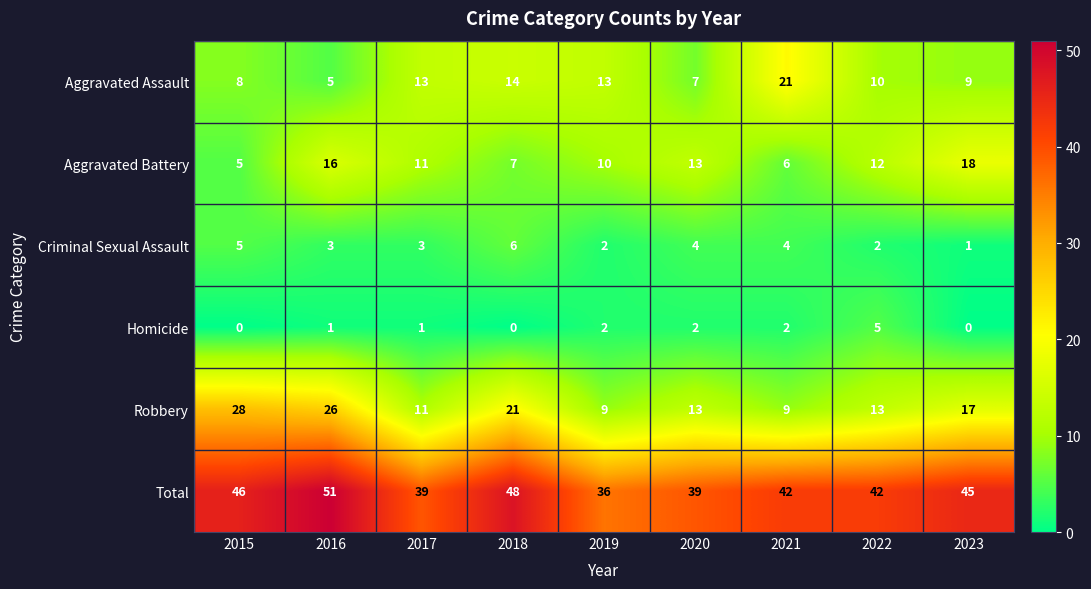

How many distinct data groups are displayed?

6